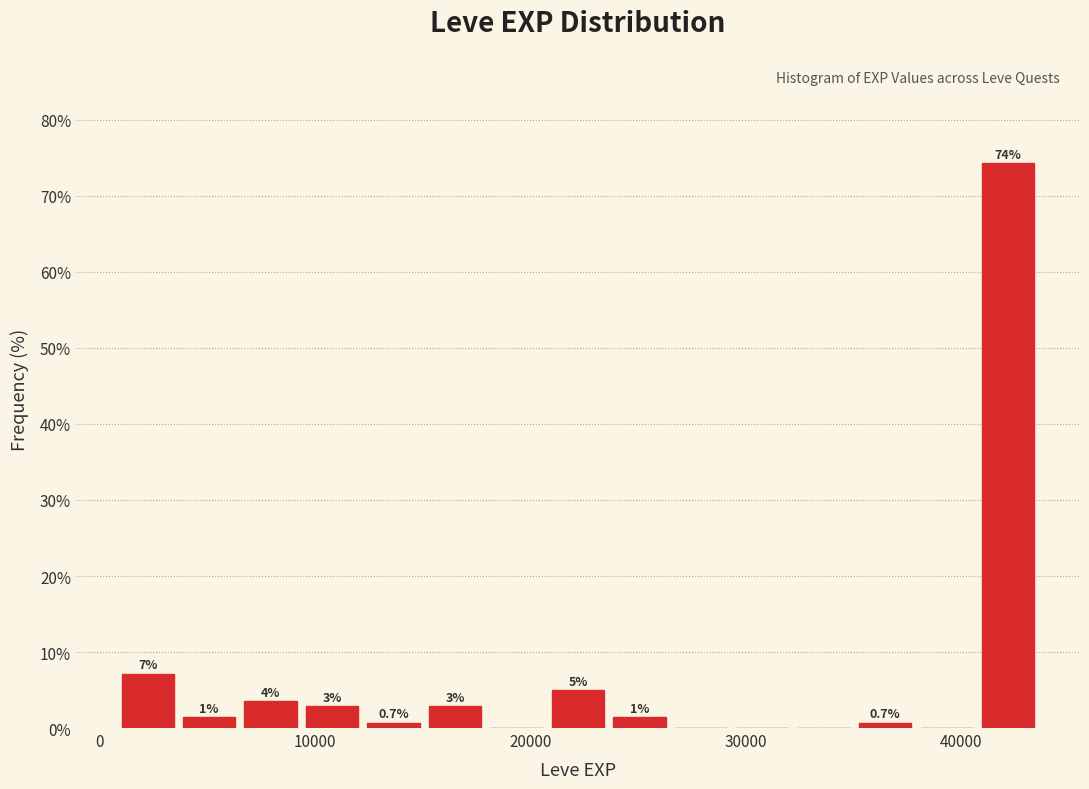

Around what value on the x-axis is the tallest bar? Give the approximate position of its centre, as read against the axis.

42000